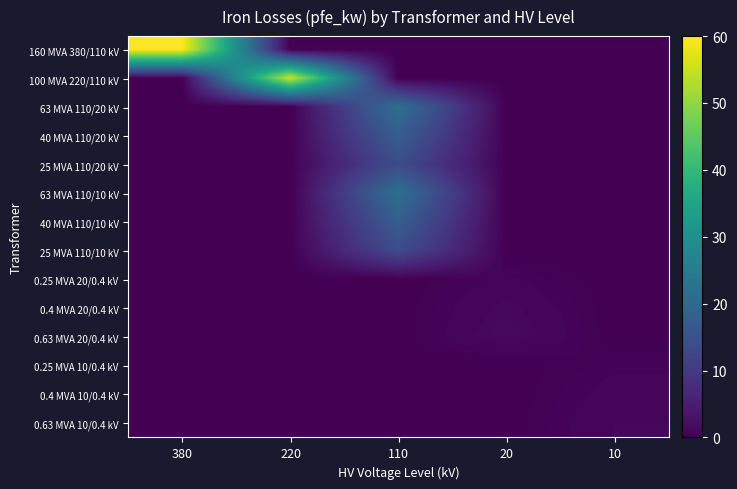

Reading left to right, transcribe all the data shown in this chart.

160 MVA 380/110 kV: 380=60.0	220=0.0	110=0.0	20=0.0	10=0.0
100 MVA 220/110 kV: 380=0.0	220=55.0	110=0.0	20=0.0	10=0.0
63 MVA 110/20 kV: 380=0.0	220=0.0	110=22.0	20=0.0	10=0.0
40 MVA 110/20 kV: 380=0.0	220=0.0	110=18.0	20=0.0	10=0.0
25 MVA 110/20 kV: 380=0.0	220=0.0	110=14.0	20=0.0	10=0.0
63 MVA 110/10 kV: 380=0.0	220=0.0	110=22.0	20=0.0	10=0.0
40 MVA 110/10 kV: 380=0.0	220=0.0	110=18.0	20=0.0	10=0.0
25 MVA 110/10 kV: 380=0.0	220=0.0	110=14.0	20=0.0	10=0.0
0.25 MVA 20/0.4 kV: 380=0.0	220=0.0	110=0.0	20=0.8	10=0.0
0.4 MVA 20/0.4 kV: 380=0.0	220=0.0	110=0.0	20=1.4	10=0.0
0.63 MVA 20/0.4 kV: 380=0.0	220=0.0	110=0.0	20=1.6	10=0.0
0.25 MVA 10/0.4 kV: 380=0.0	220=0.0	110=0.0	20=0.0	10=0.6
0.4 MVA 10/0.4 kV: 380=0.0	220=0.0	110=0.0	20=0.0	10=0.9
0.63 MVA 10/0.4 kV: 380=0.0	220=0.0	110=0.0	20=0.0	10=1.2